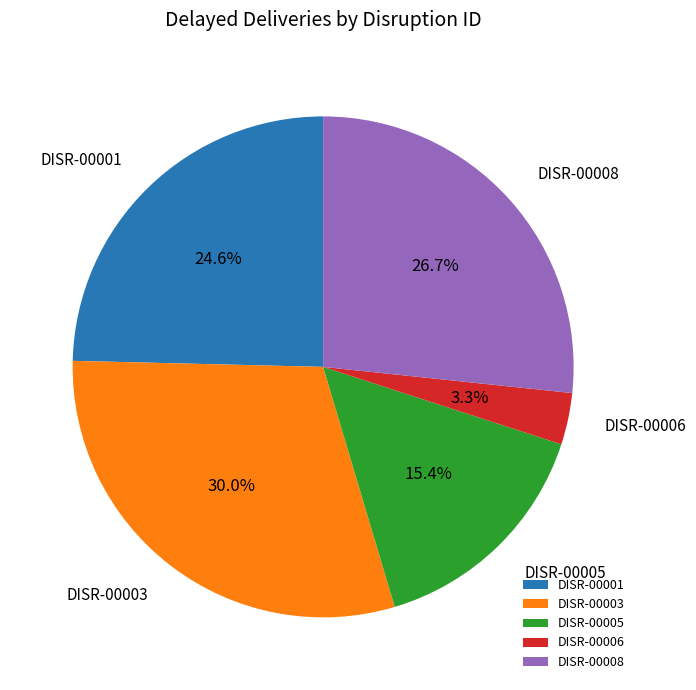

True or false: DISR-00008 accounts for 13% of the total.

False